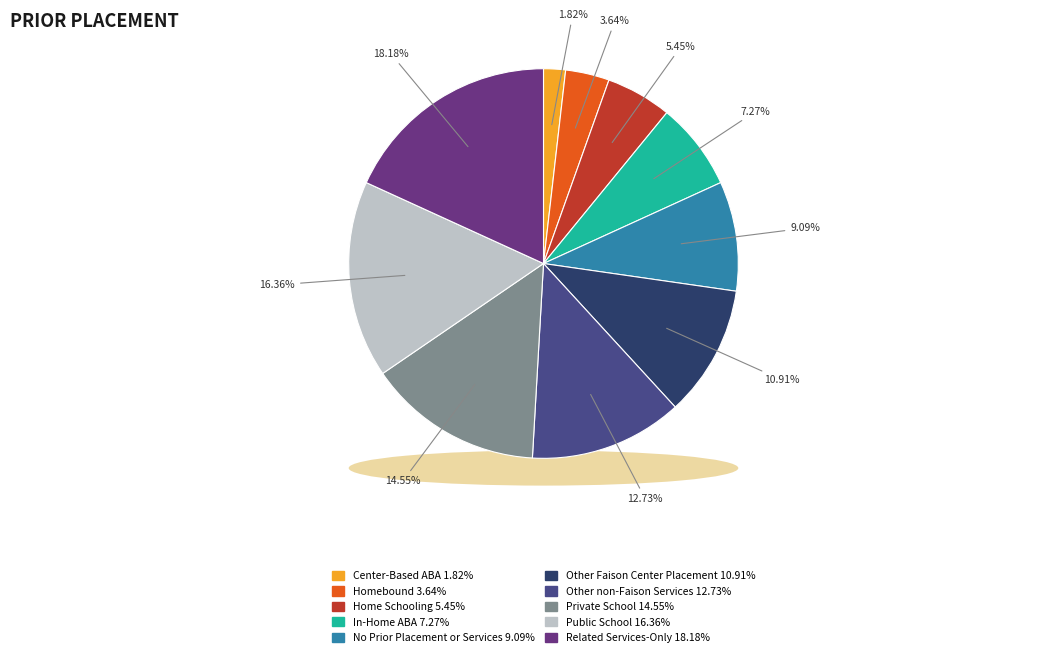

What is the ratio of the value at Private School to the value at Homebound?

4.0